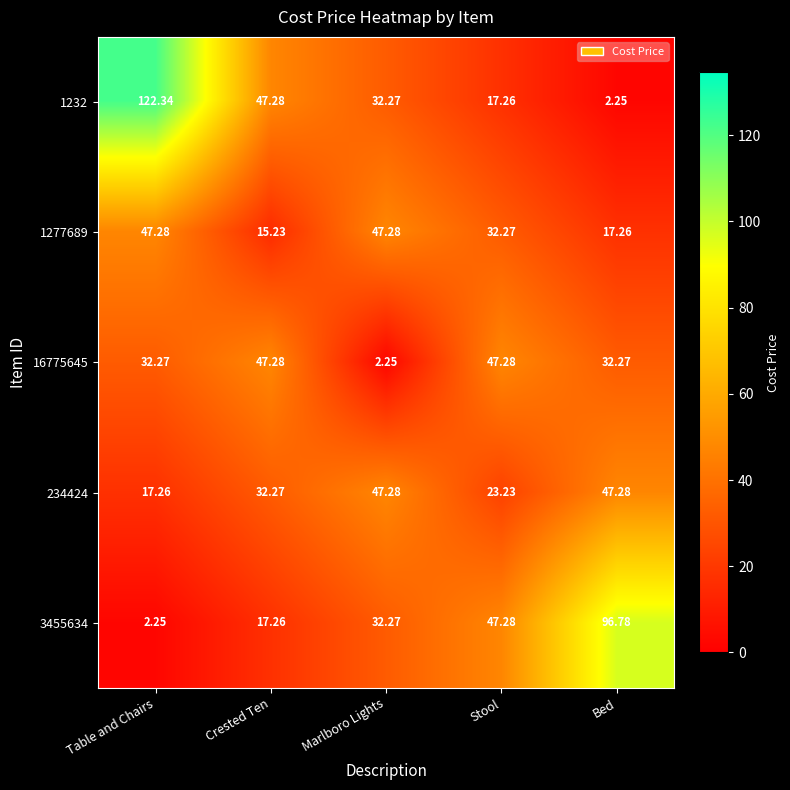

Is the value of 16775645 at Bed greater than the value of 1232 at Bed?

Yes